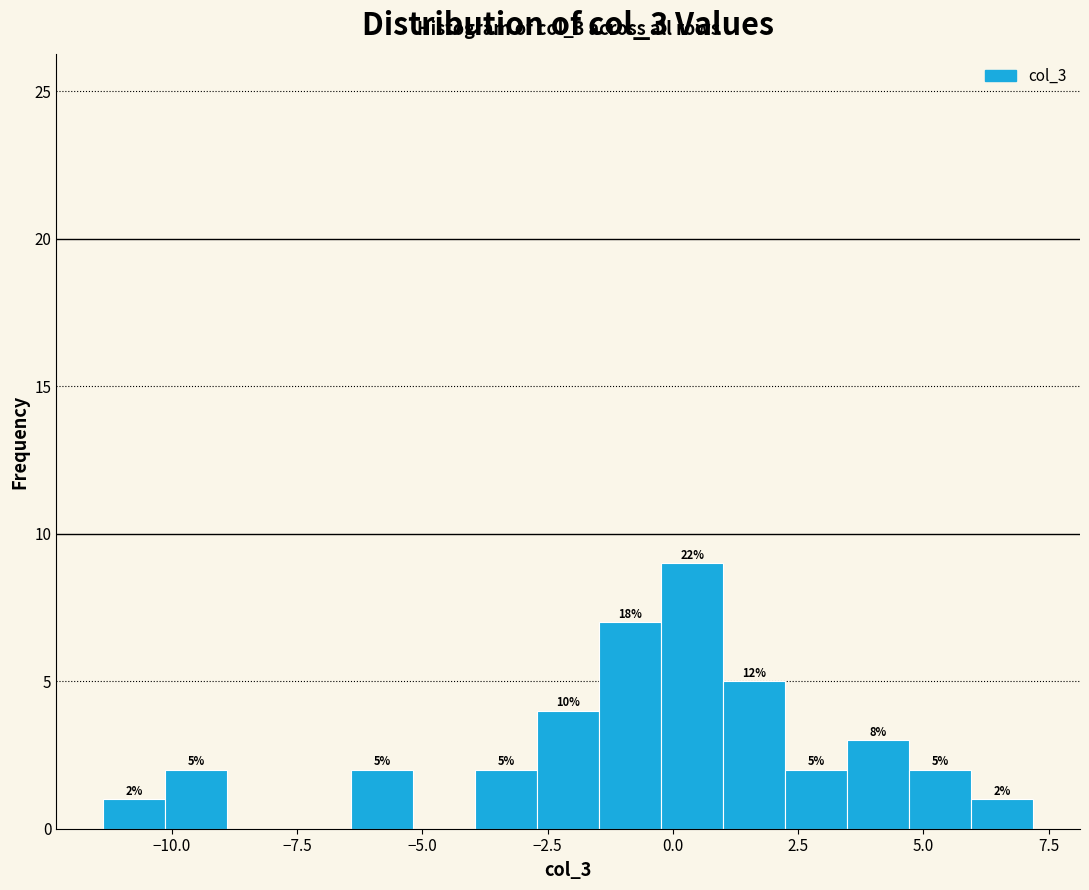

Read against the x-axis, roughly where is the centre of the tallest bar?

0.5